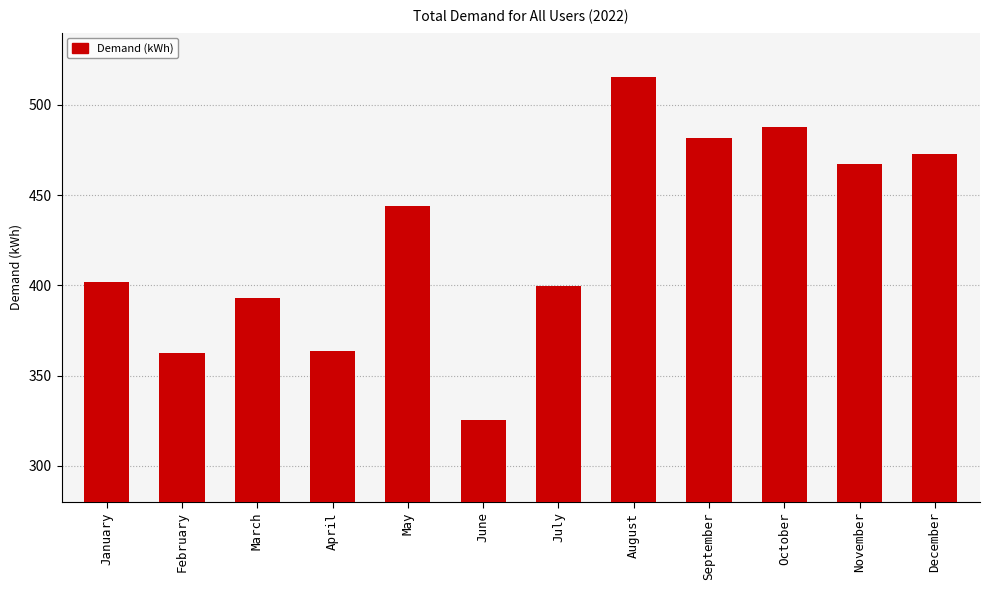

What value does the data have at May?

443.7